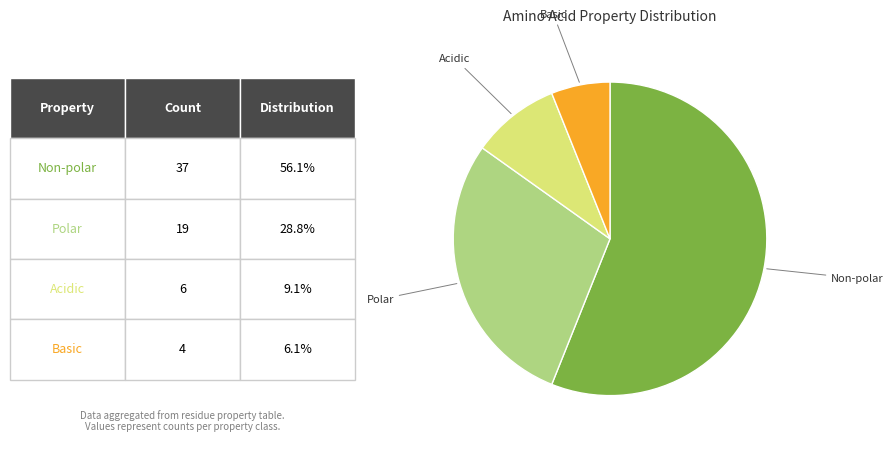

How many slices are in this pie chart?

4